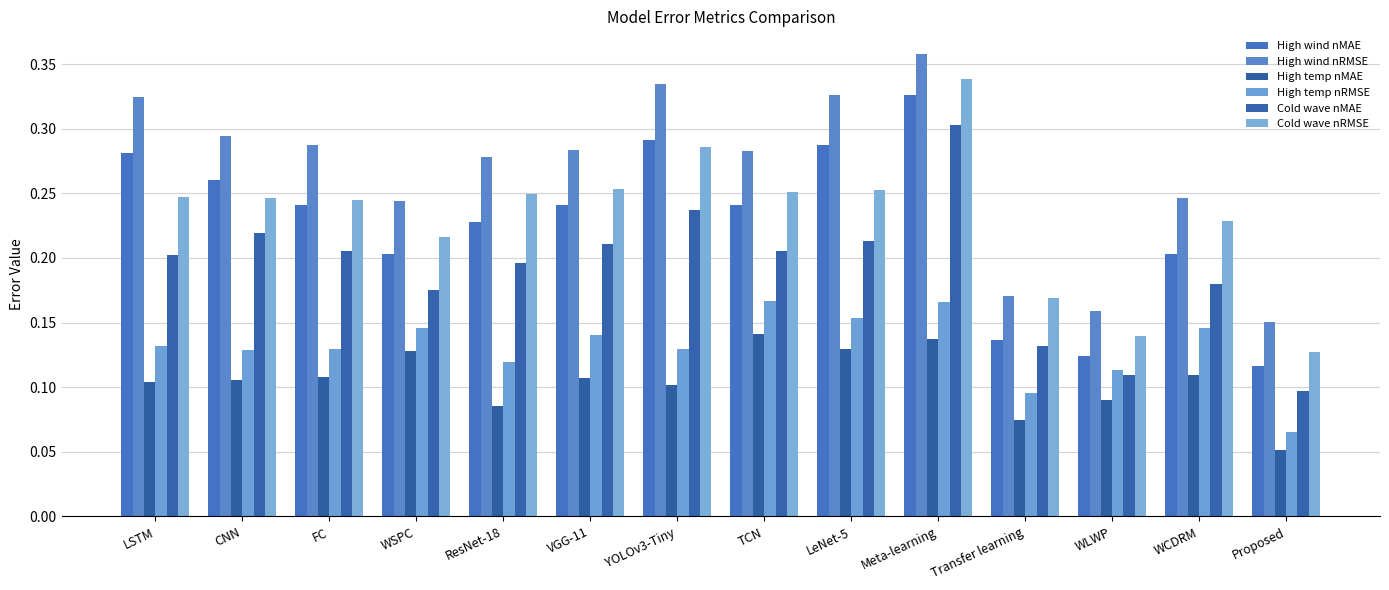

What is the average value of the High temp nRMSE series?

0.1